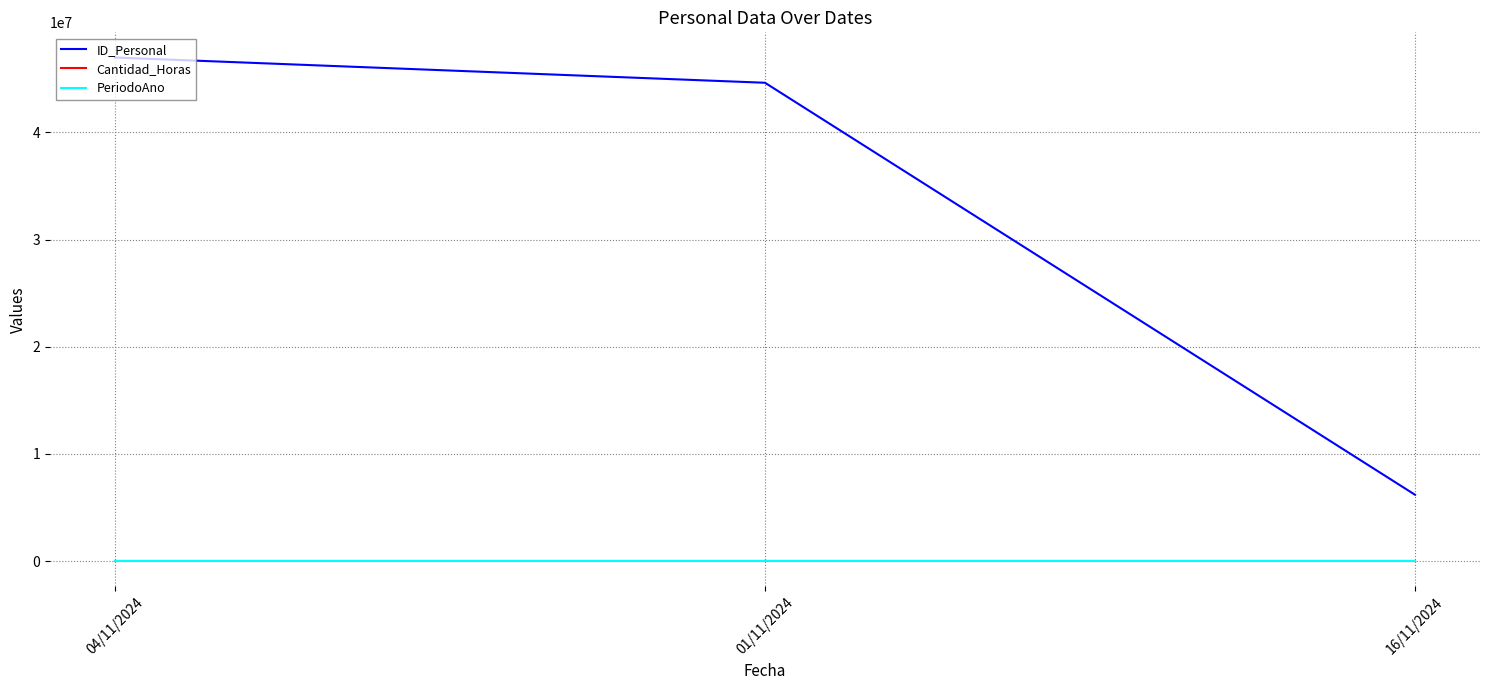

What is the spread (max minus min) of values at 04/11/2024?

46989375